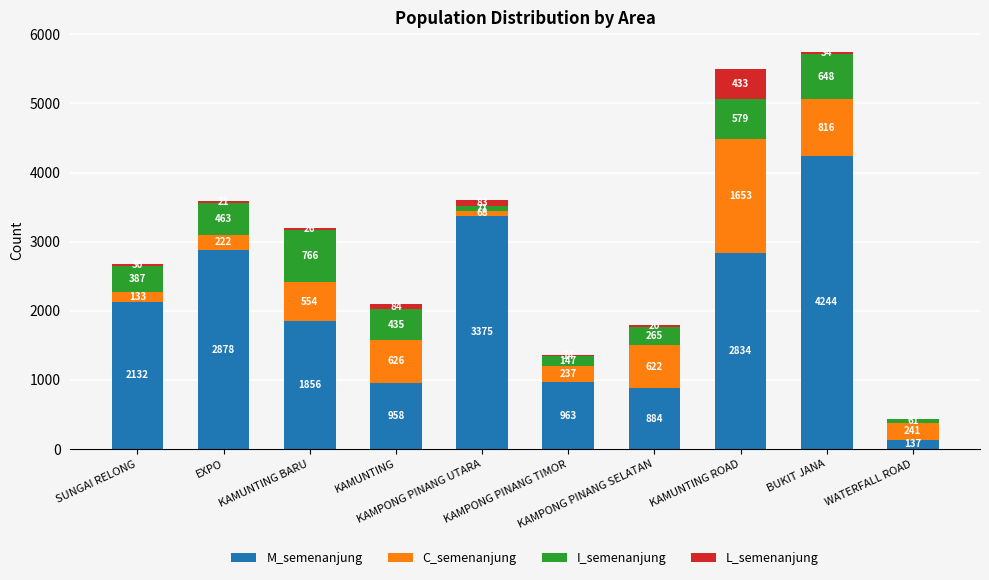

What is the maximum value for M_semenanjung?

4244